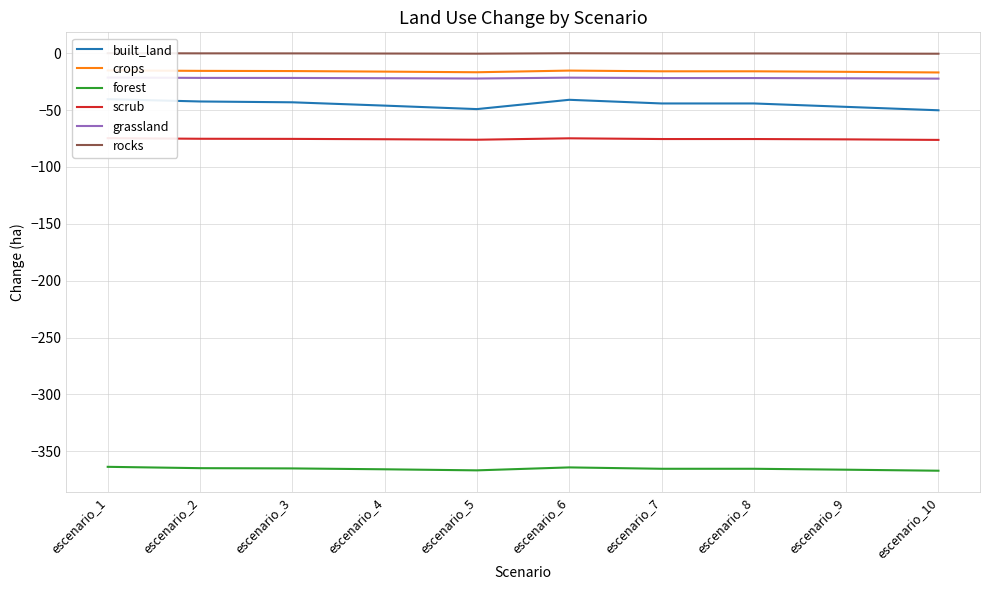

At how many categories does at least one series exceed -54?

10